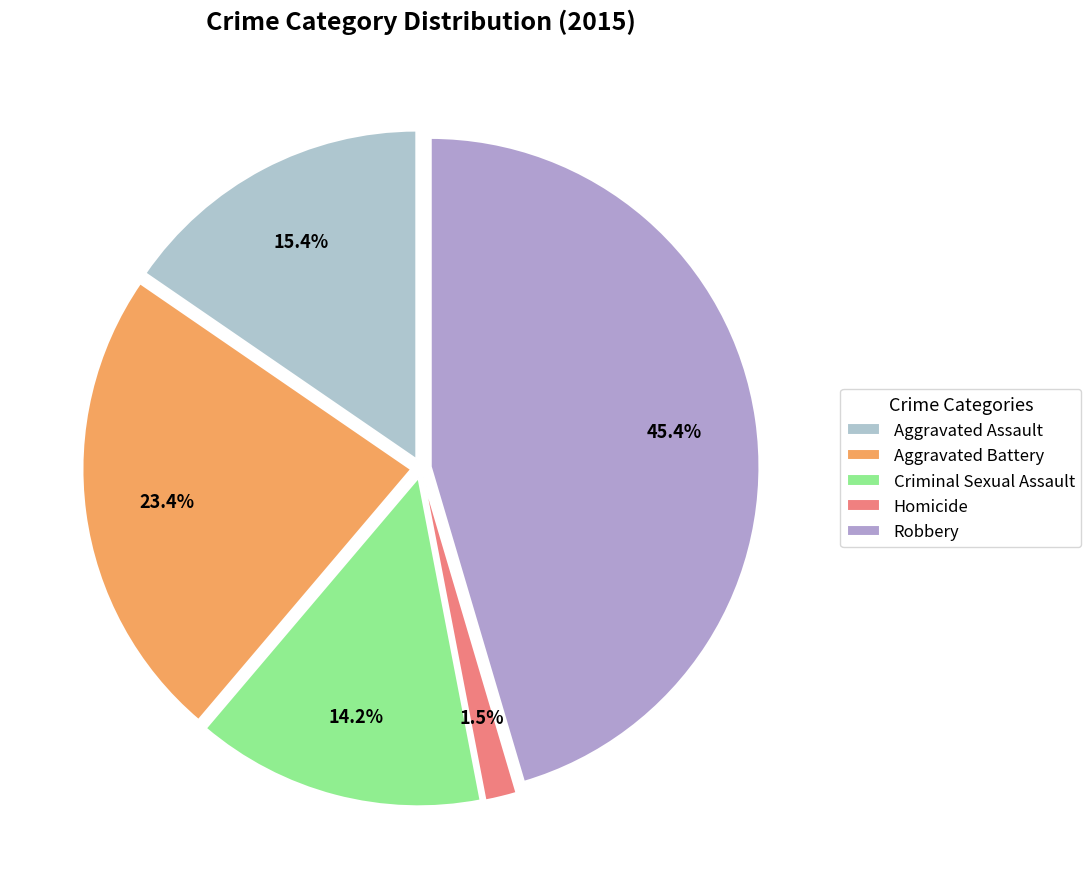

How much of the chart is everything except Aggravated Assault?

84.6%